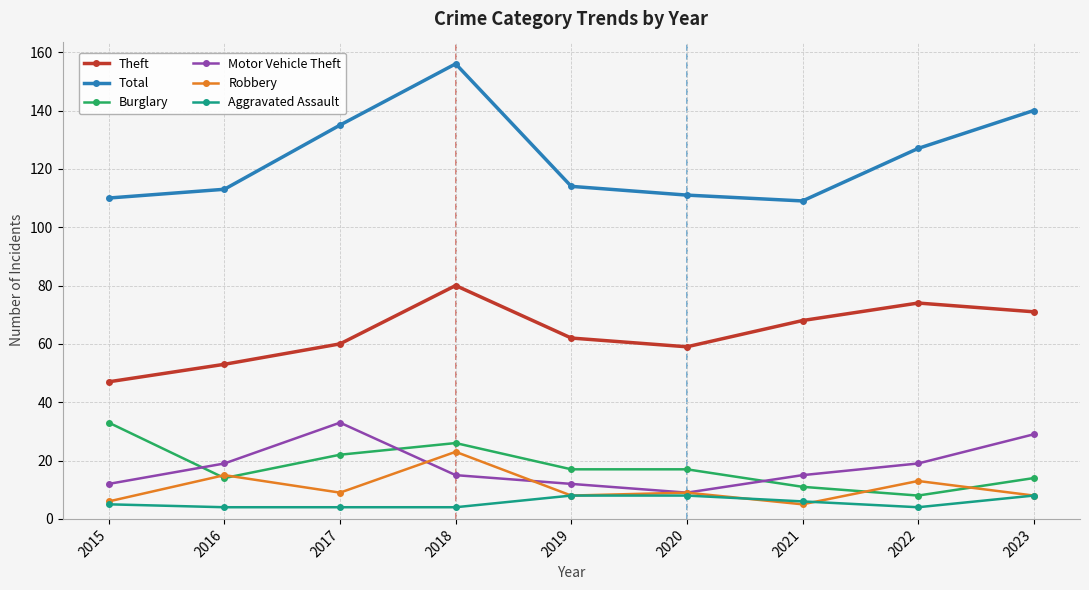

At how many categories does at least one series exceed 5?

9